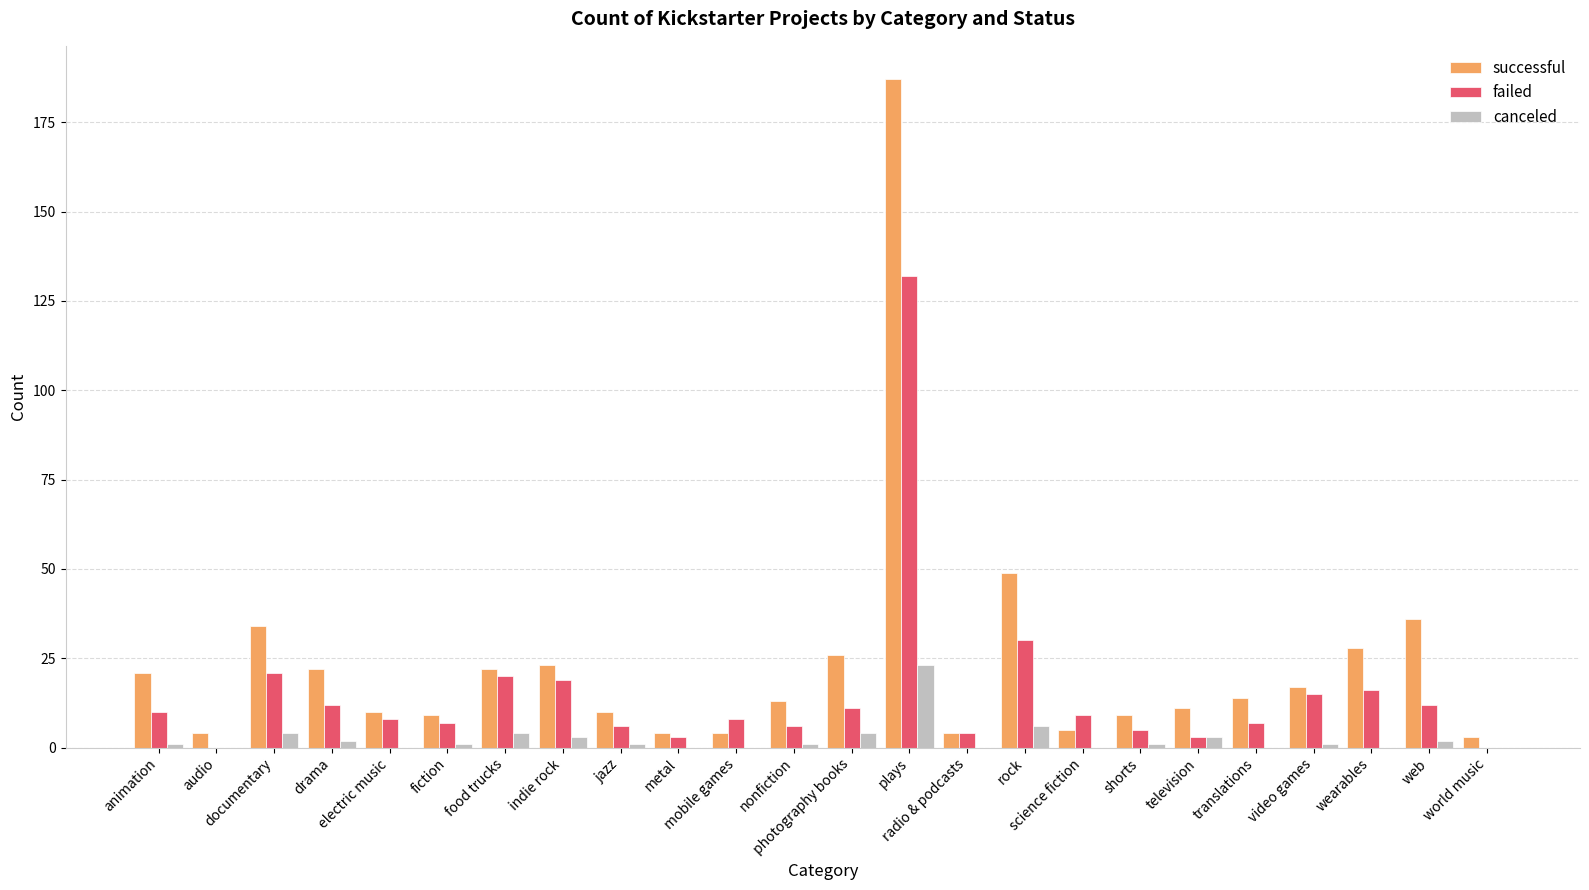

Which series has the largest total across all categories?

successful